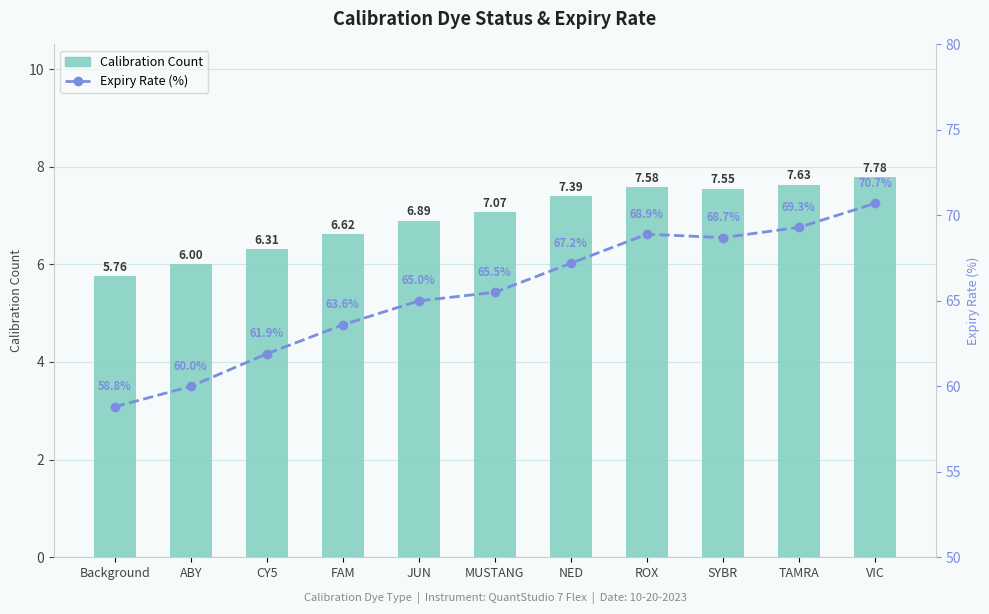

The Calibration Count series shows 9.1 at ABY. True or false?

False